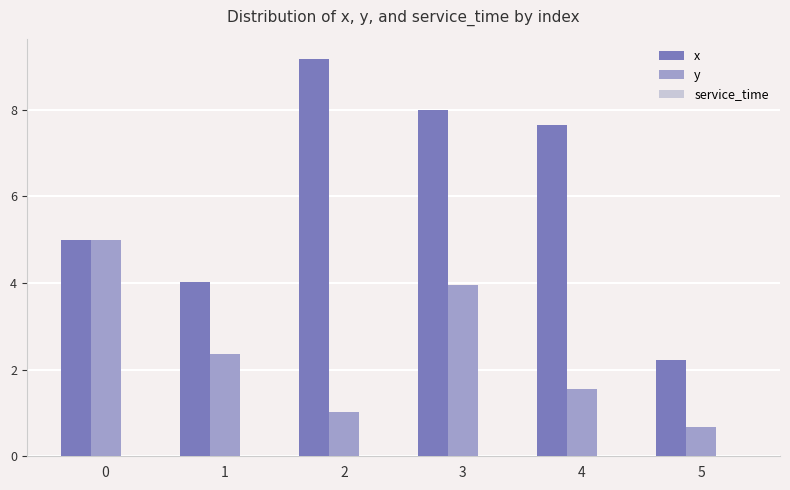

At how many categories does at least one series exceed 7?

3